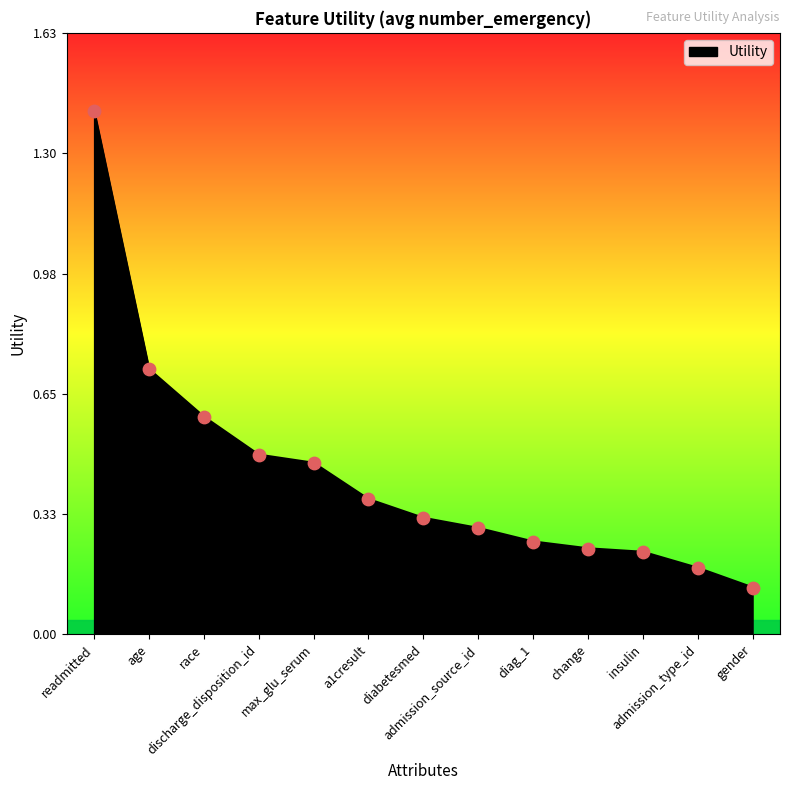

Between admission_type_id and readmitted, which is larger?

readmitted